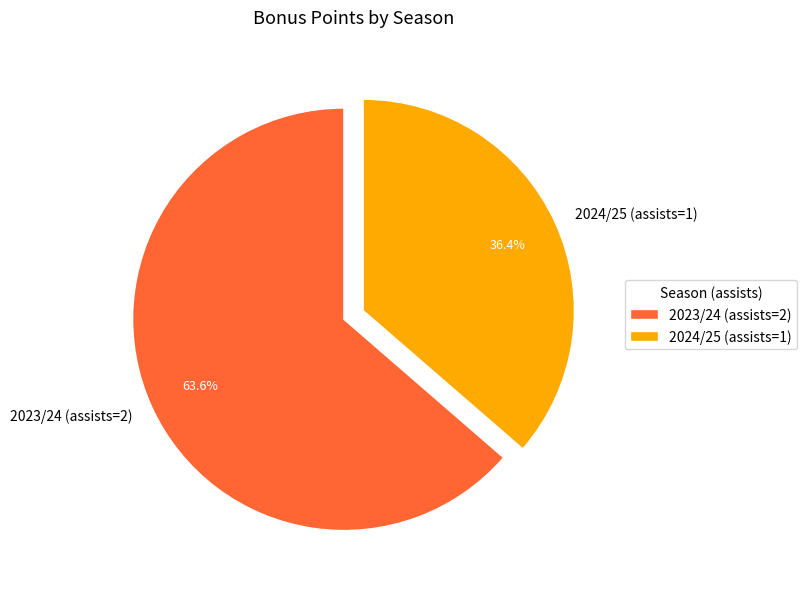

What is the largest slice in the pie chart?

2023/24 (assists=2)